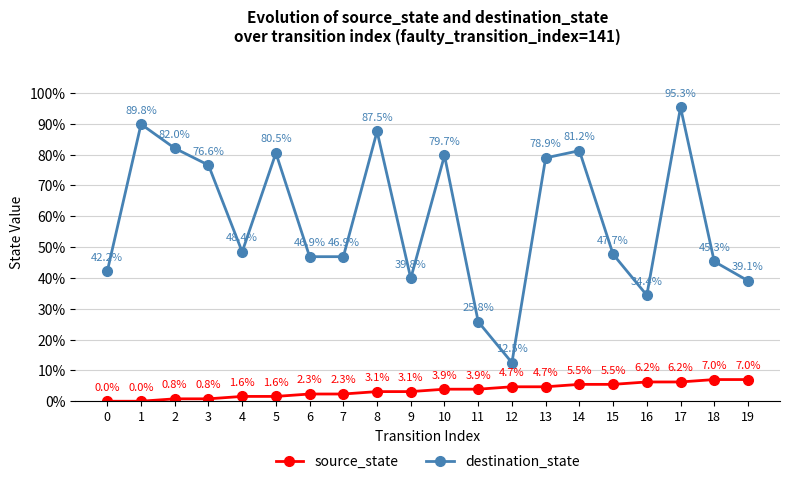

True or false: destination_state and source_state cross at least once.

False